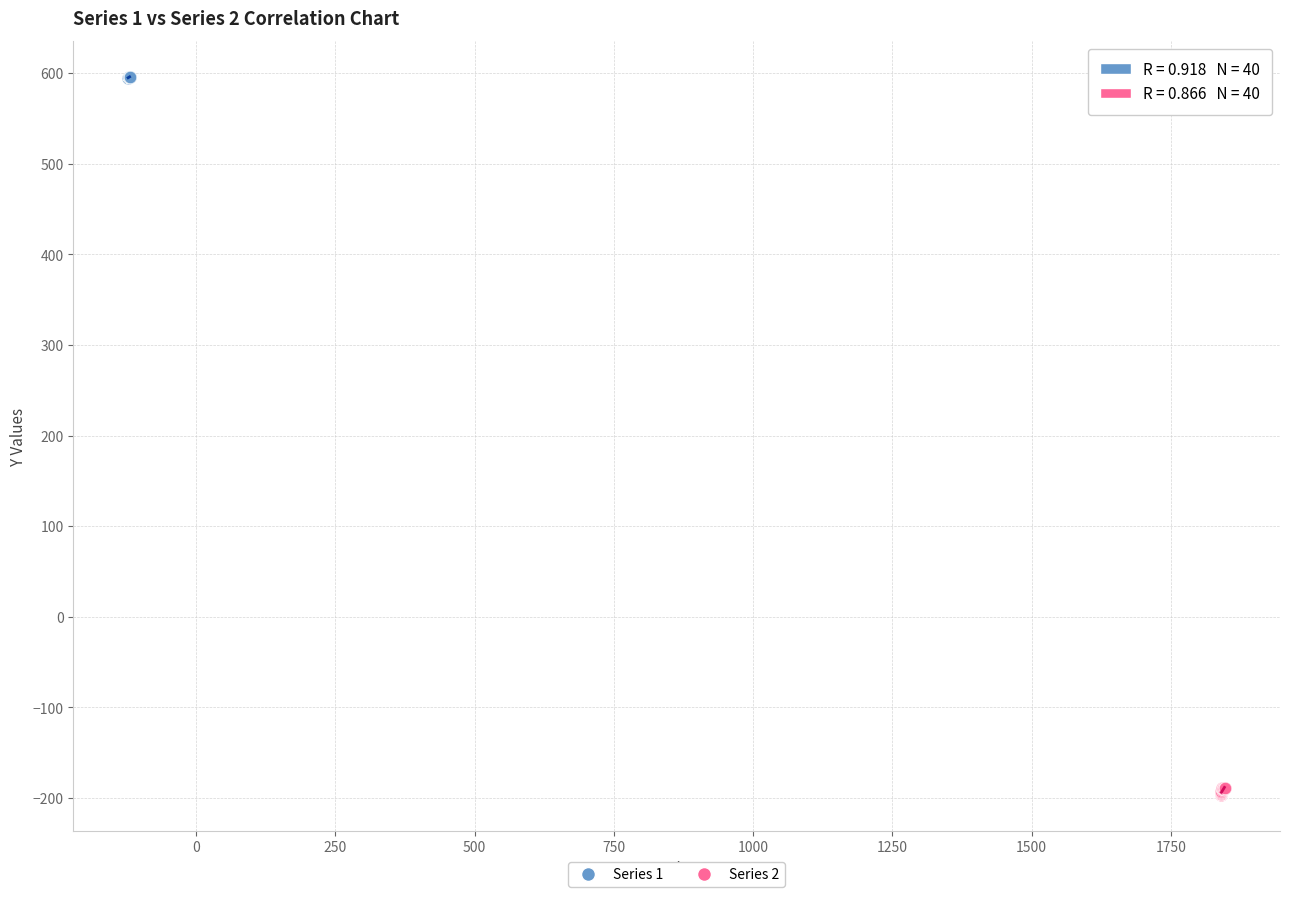

Which series has the widest spread of Y values?

Series 2